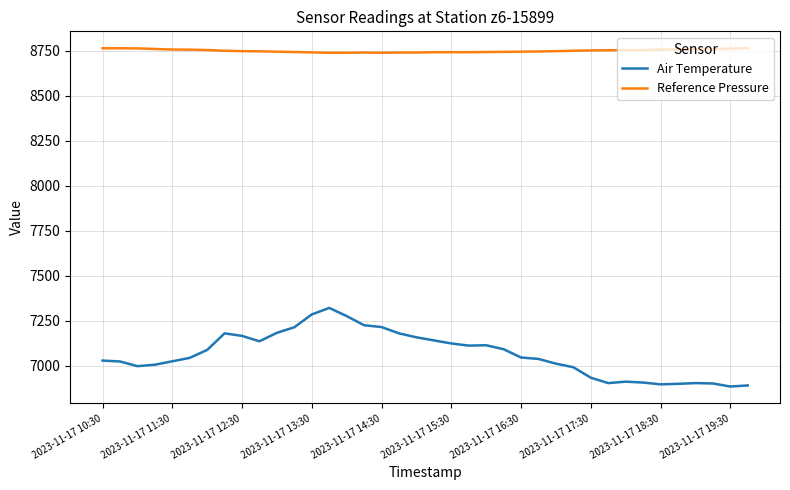

How many values in the Air Temperature series are below 7047?

19